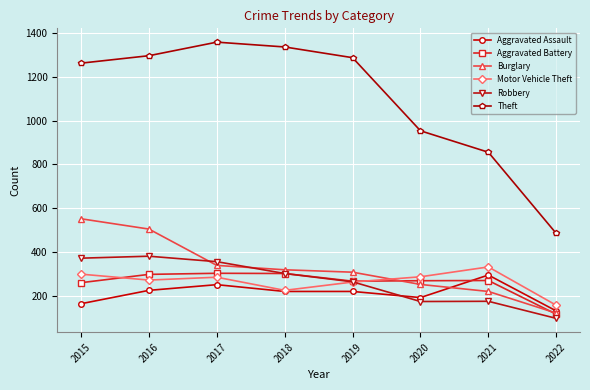

True or false: Motor Vehicle Theft and Burglary cross at least once.

True